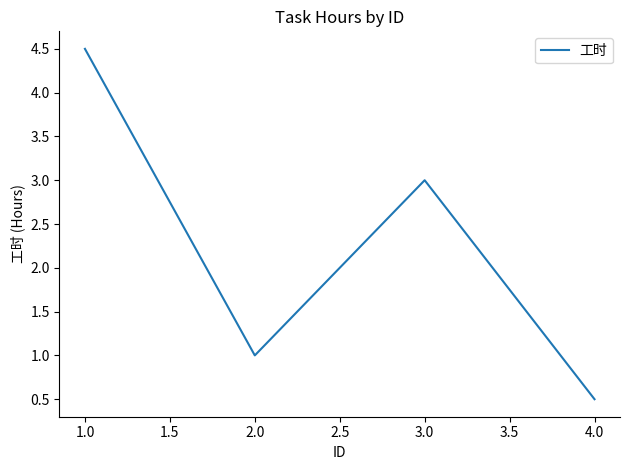

The value at 4.0 is 0.5. True or false?

True